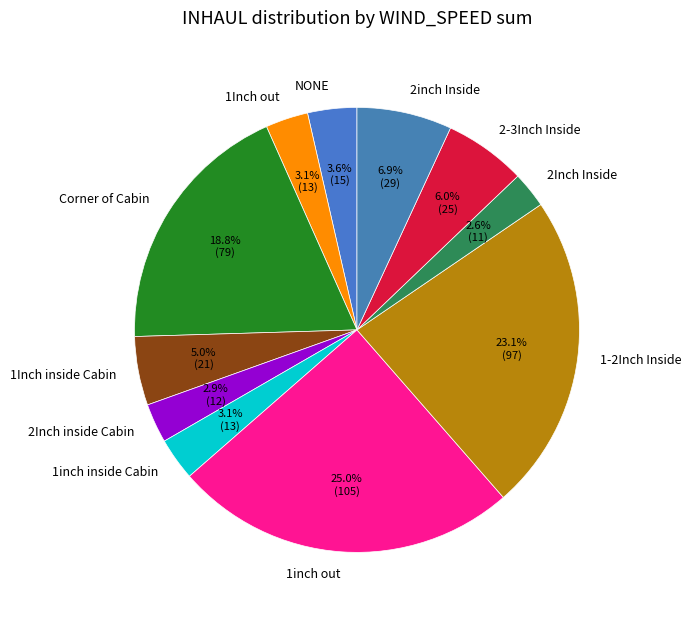

What percentage is the 1inch inside Cabin slice, to the nearest percent?

3%